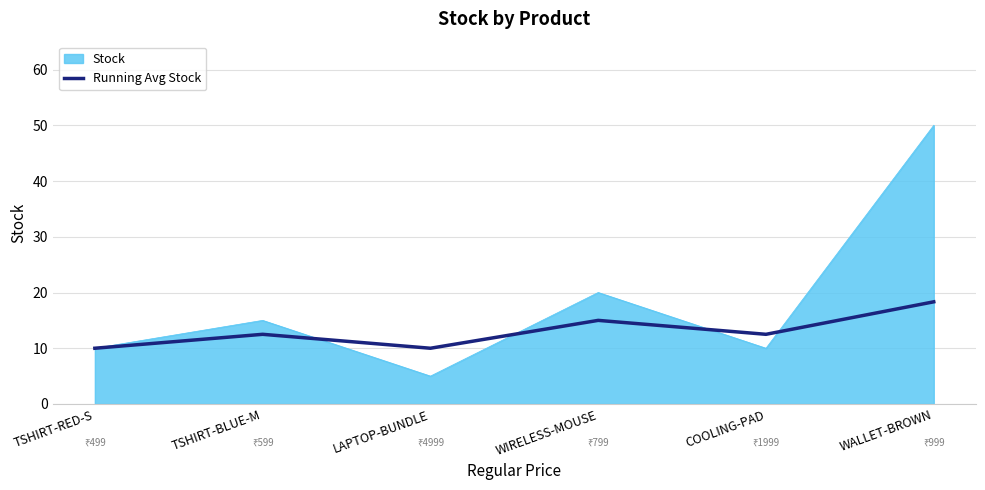

Rank the series by their average value, from highest to lowest.

Stock, Running Avg Stock